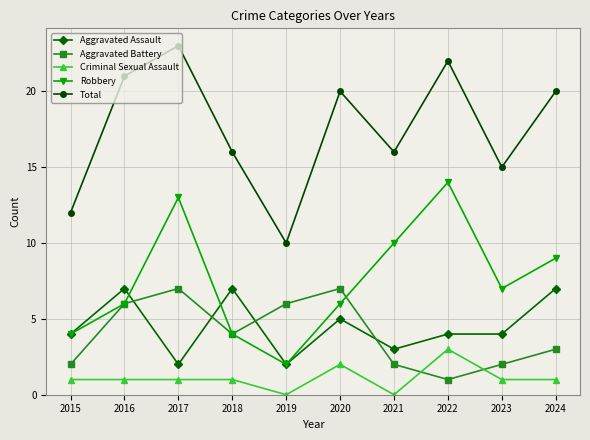

At 2017, list the series in order from smallest to largest.

Criminal Sexual Assault, Aggravated Assault, Aggravated Battery, Robbery, Total